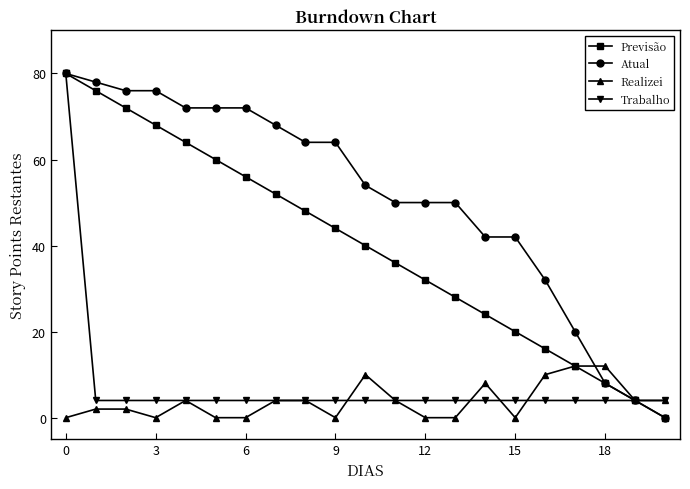

What is the sum of all Atual values?

1074